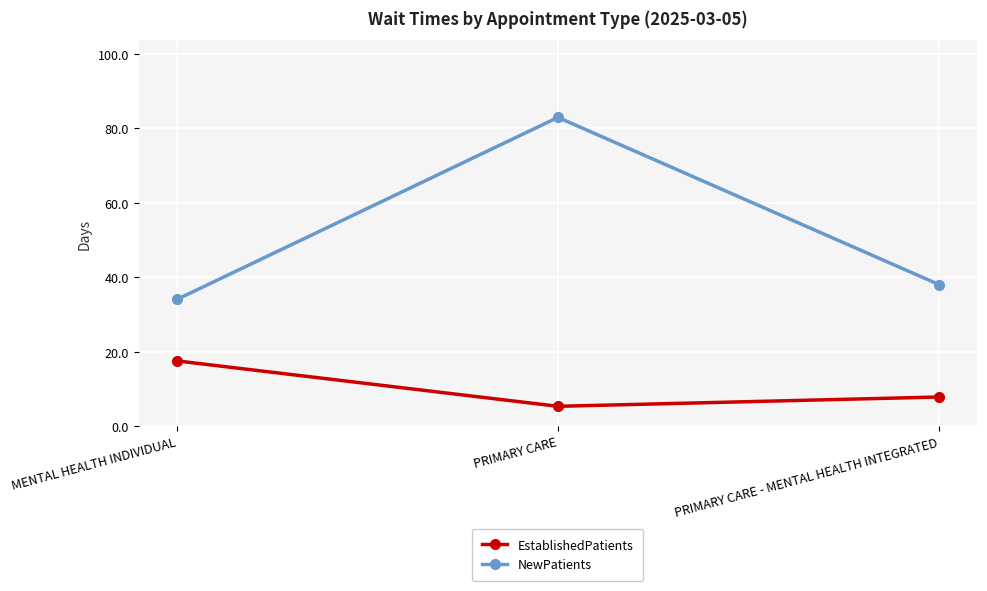

What is the minimum value shown in the chart?

5.3